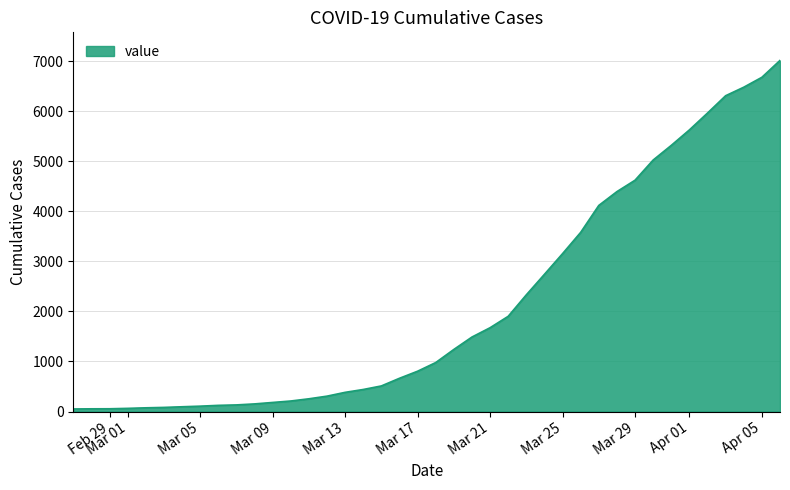

What is the greatest value displayed?

7014